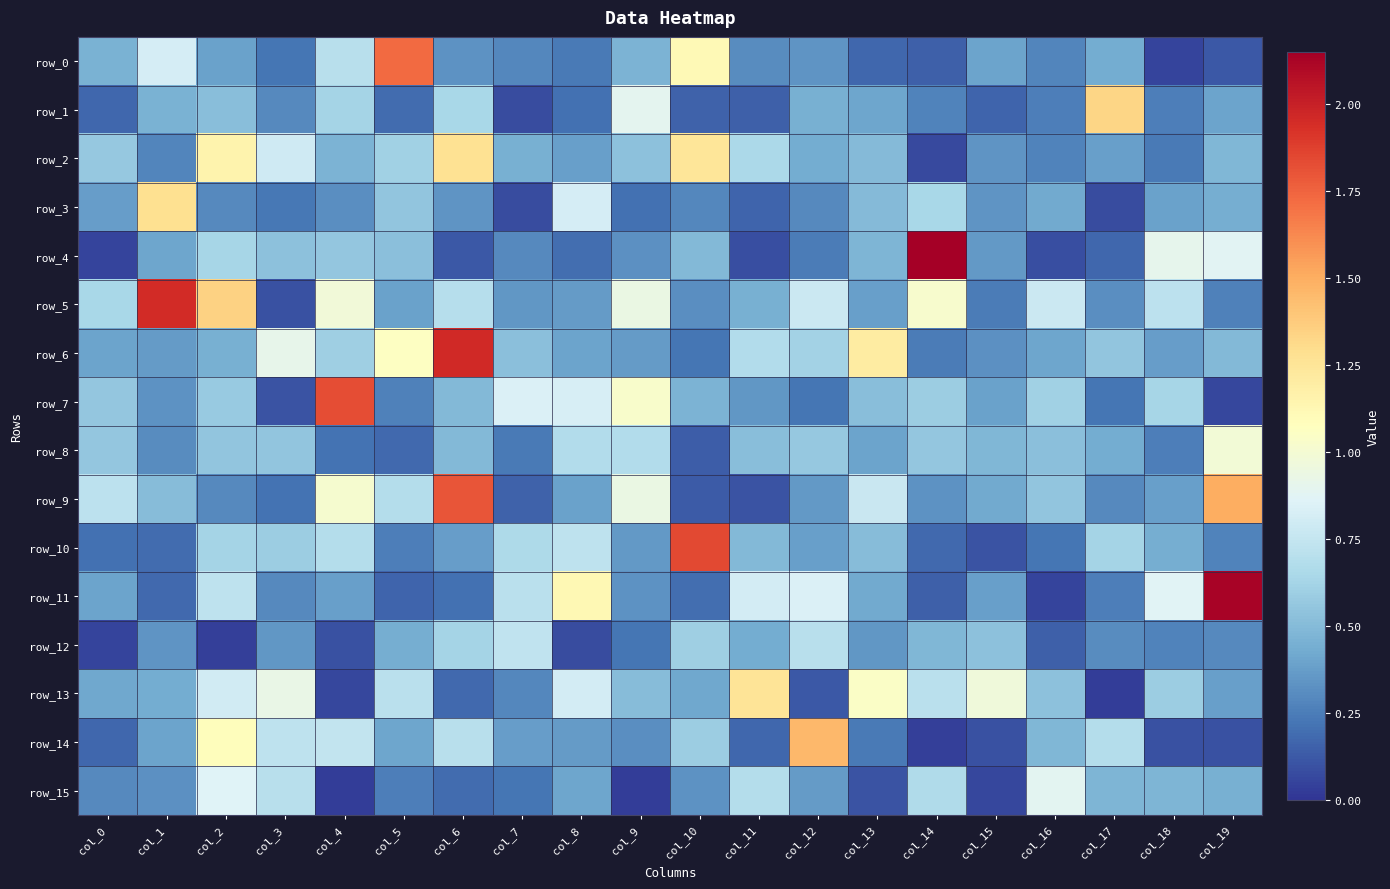

How many series are shown in this chart?

16